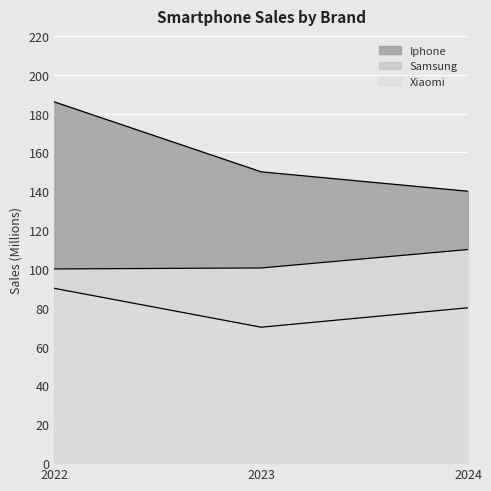

What is the spread (max minus min) of values at 2024?

60.0